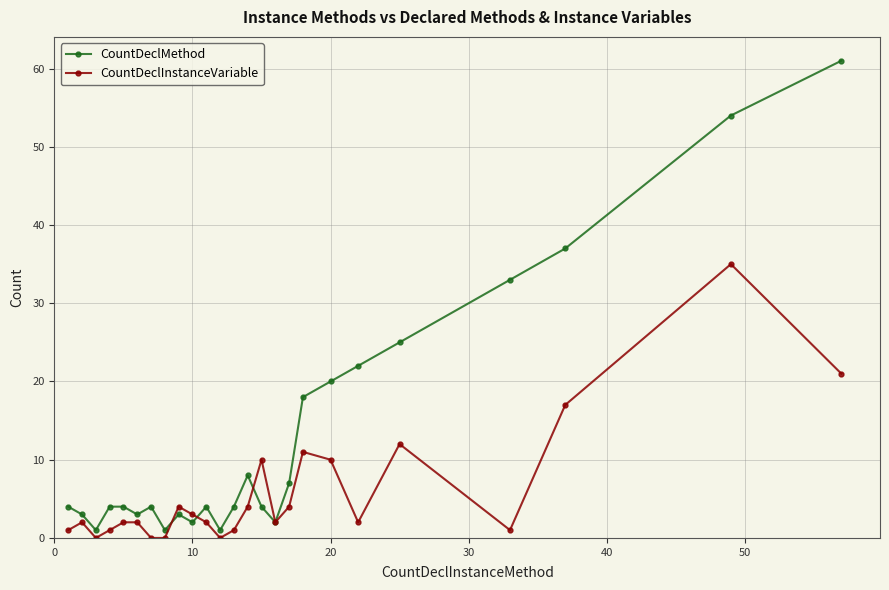

List the series in order of their peak value, lowest first.

CountDeclInstanceVariable, CountDeclMethod